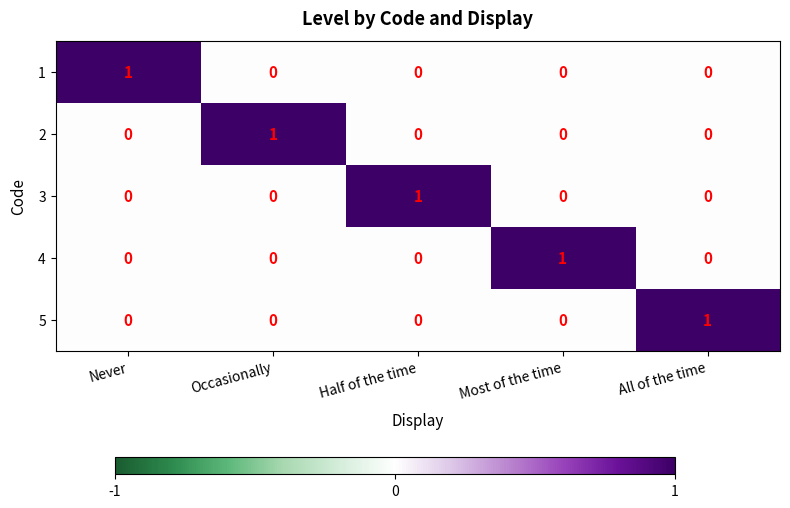

Count the 4 values in the range 0 to 1.

5